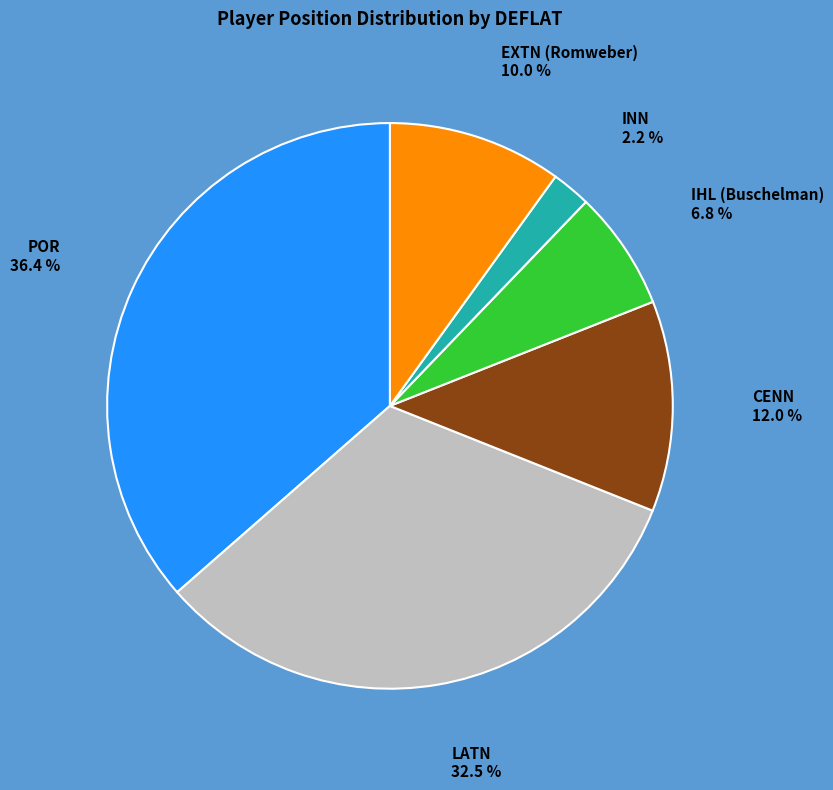

Is there any slice that represents more than half of the pie?

No